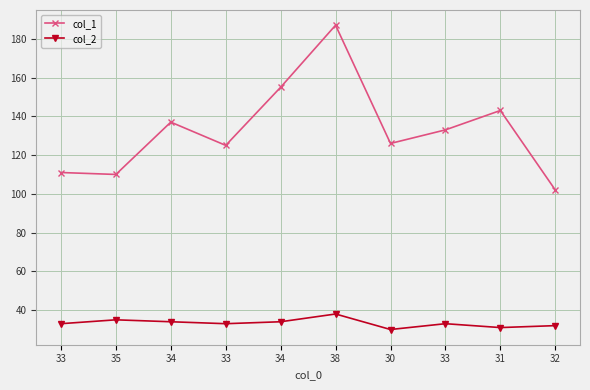

True or false: col_1 has more than 2 interior local peaks.

True